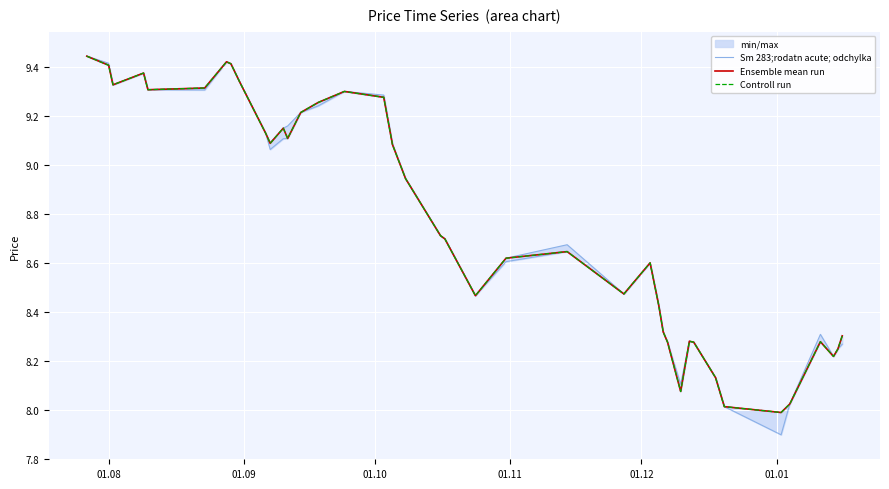

Reading left to right, transcribe all the data shown in this chart.

Sm 283;rodatn acute; odchylka: 9.4	9.4	9.3	9.4	9.3	9.3	9.4	9.4	9.3	9.1	9.1	9.2	9.2	9.2	9.3	9.3	9.3	9.1	8.9	8.7	8.7	8.5	8.6	8.7	8.5	8.6	8.4	8.3	8.3	8.1	8.3	8.3	8.1	8.0	8.0	8.0	8.3	8.2	8.2	8.3
Ensemble mean run: 9.4	9.4	9.3	9.4	9.3	9.3	9.4	9.4	9.3	9.1	9.1	9.2	9.1	9.2	9.3	9.3	9.3	9.1	8.9	8.7	8.7	8.5	8.6	8.6	8.5	8.6	8.4	8.3	8.3	8.1	8.3	8.3	8.1	8.0	8.0	8.0	8.3	8.2	8.2	8.3
Controll run: 9.4	9.4	9.3	9.4	9.3	9.3	9.4	9.4	9.3	9.1	9.1	9.2	9.1	9.2	9.3	9.3	9.3	9.1	8.9	8.7	8.7	8.5	8.6	8.6	8.5	8.6	8.4	8.3	8.3	8.1	8.3	8.3	8.1	8.0	8.0	8.0	8.3	8.2	8.2	8.3